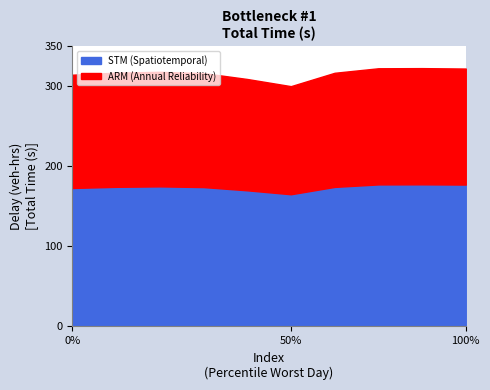

Reading left to right, list all the values displayed in this chart.

314.2	316.8	317.8	316.2	308.9	299.9	316.6	322.2	322.4	321.9